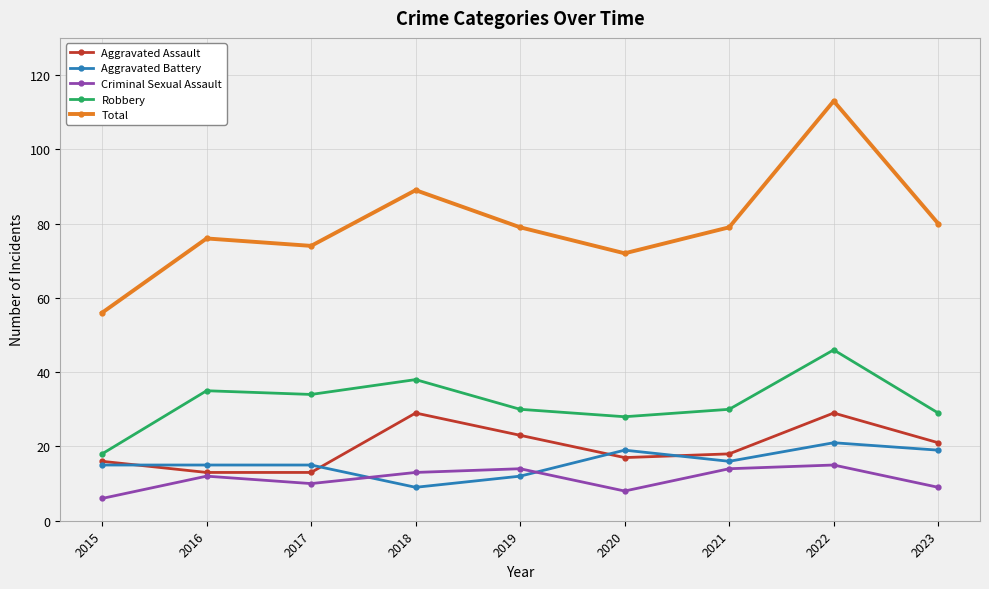

Reading right to left, extract all data points from this chart.

Aggravated Assault: 2023=21	2022=29	2021=18	2020=17	2019=23	2018=29	2017=13	2016=13	2015=16
Aggravated Battery: 2023=19	2022=21	2021=16	2020=19	2019=12	2018=9	2017=15	2016=15	2015=15
Criminal Sexual Assault: 2023=9	2022=15	2021=14	2020=8	2019=14	2018=13	2017=10	2016=12	2015=6
Robbery: 2023=29	2022=46	2021=30	2020=28	2019=30	2018=38	2017=34	2016=35	2015=18
Total: 2023=80	2022=113	2021=79	2020=72	2019=79	2018=89	2017=74	2016=76	2015=56